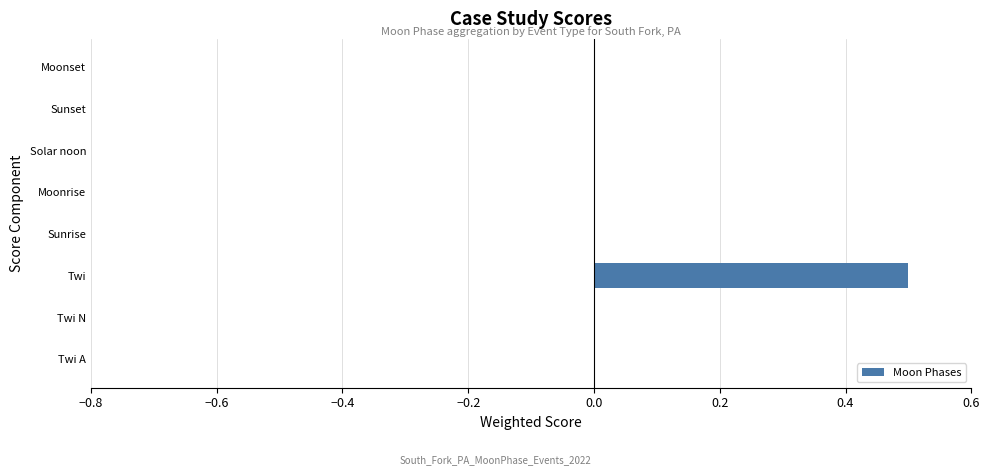

How many series are shown in this chart?

1